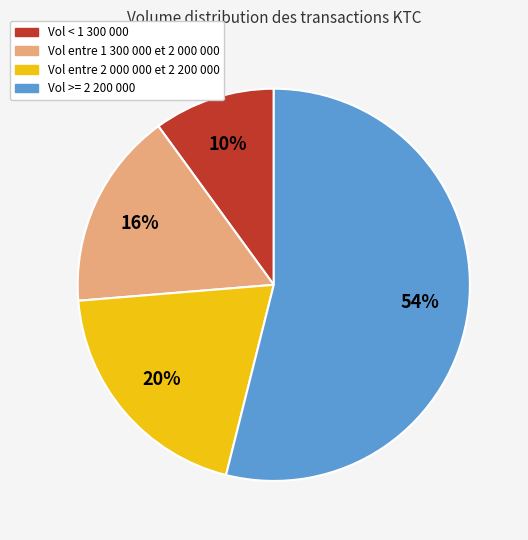

To the nearest percent, what is the difference between the largest and smallest slice percentages?

44%